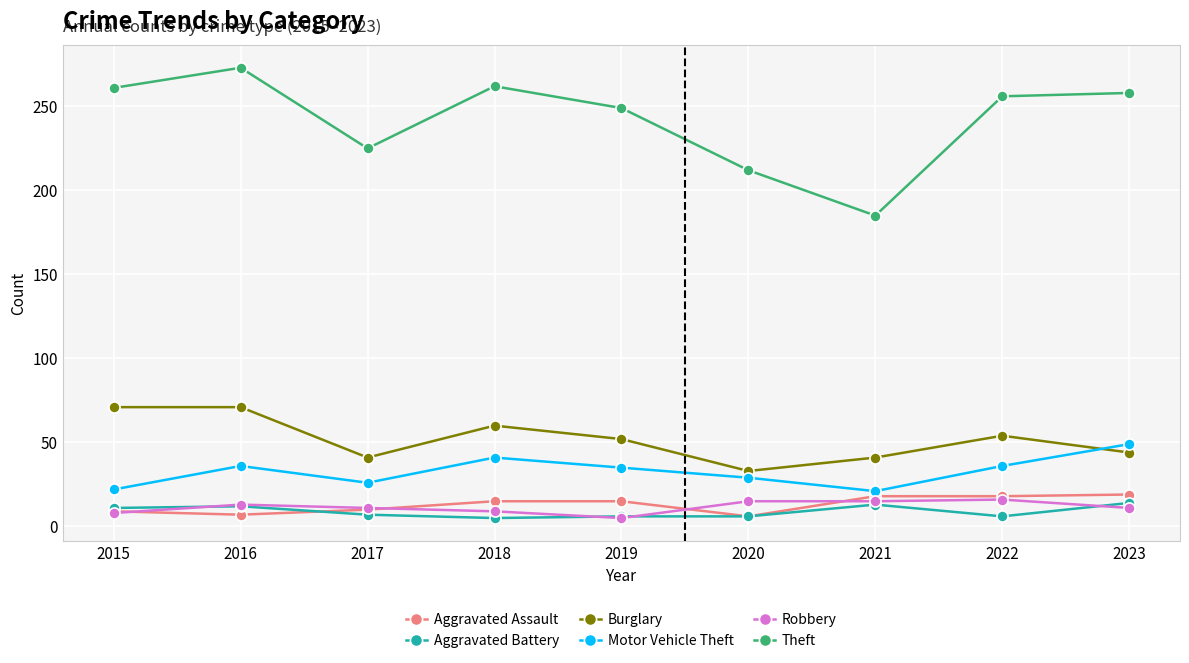

Which series has the largest range (max minus min)?

Theft